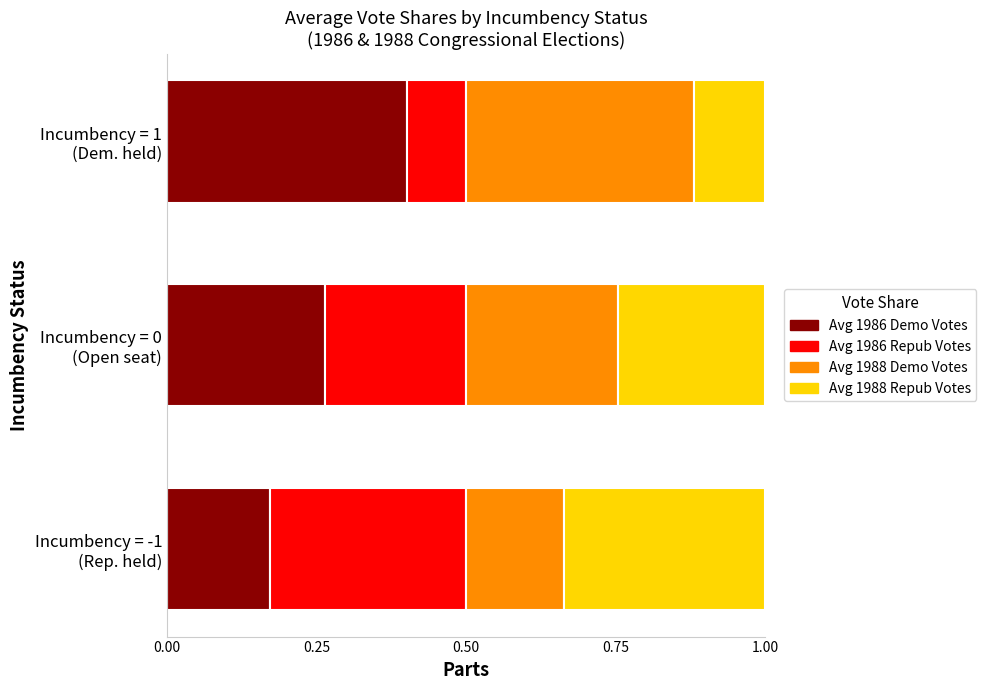

What are all the series names shown in the legend?

Avg 1986 Demo Votes, Avg 1986 Repub Votes, Avg 1988 Demo Votes, Avg 1988 Repub Votes